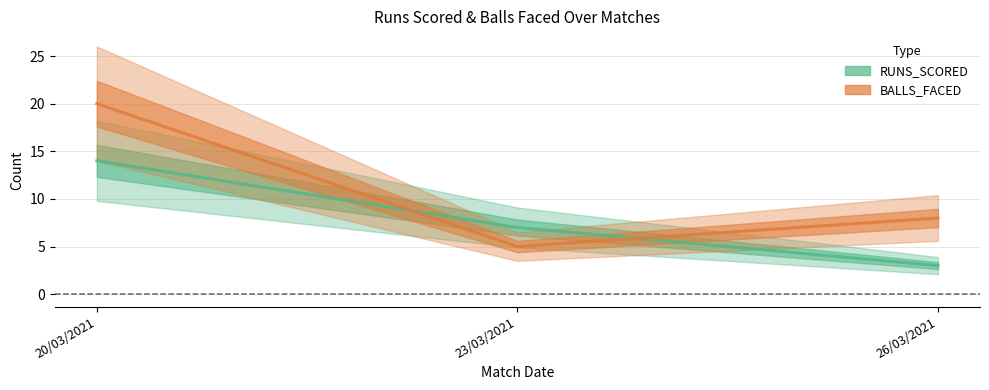

Which series has the largest total across all categories?

BALLS_FACED